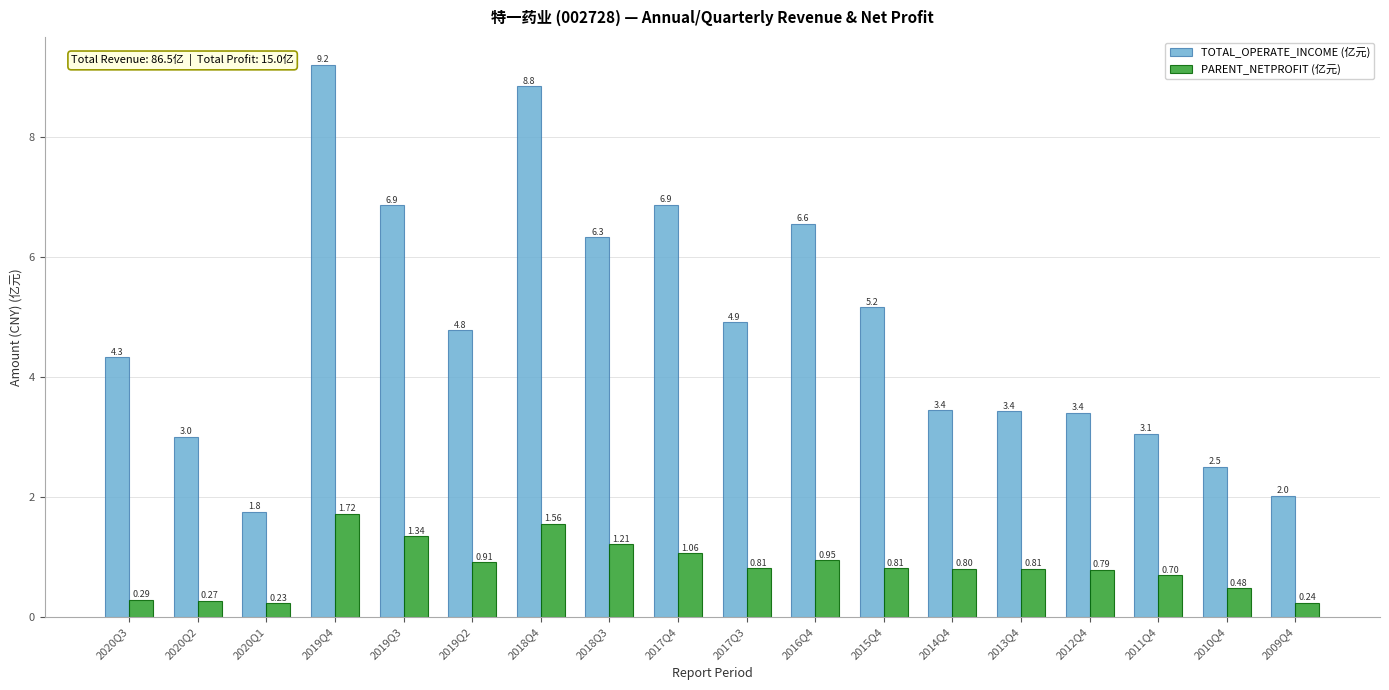

Which series has the widest spread of values?

TOTAL_OPERATE_INCOME (亿元)